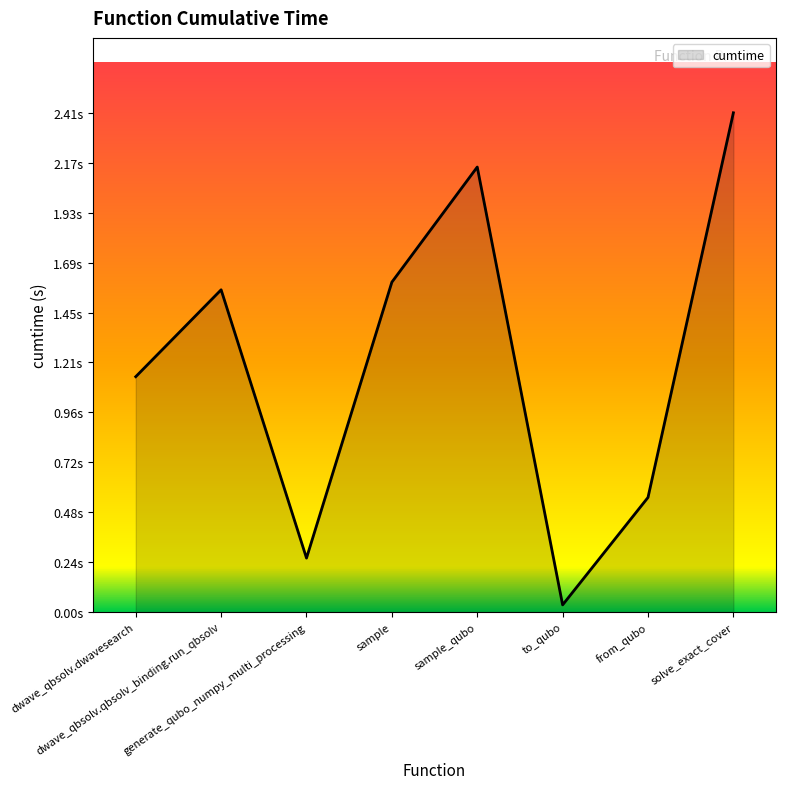

Reading left to right, extract all data points from this chart.

dwave_qbsolv.dwavesearch=1.1	dwave_qbsolv.qbsolv_binding.run_qbsolv=1.6	generate_qubo_numpy_multi_processing=0.3	sample=1.6	sample_qubo=2.1	to_qubo=0.0	from_qubo=0.6	solve_exact_cover=2.4